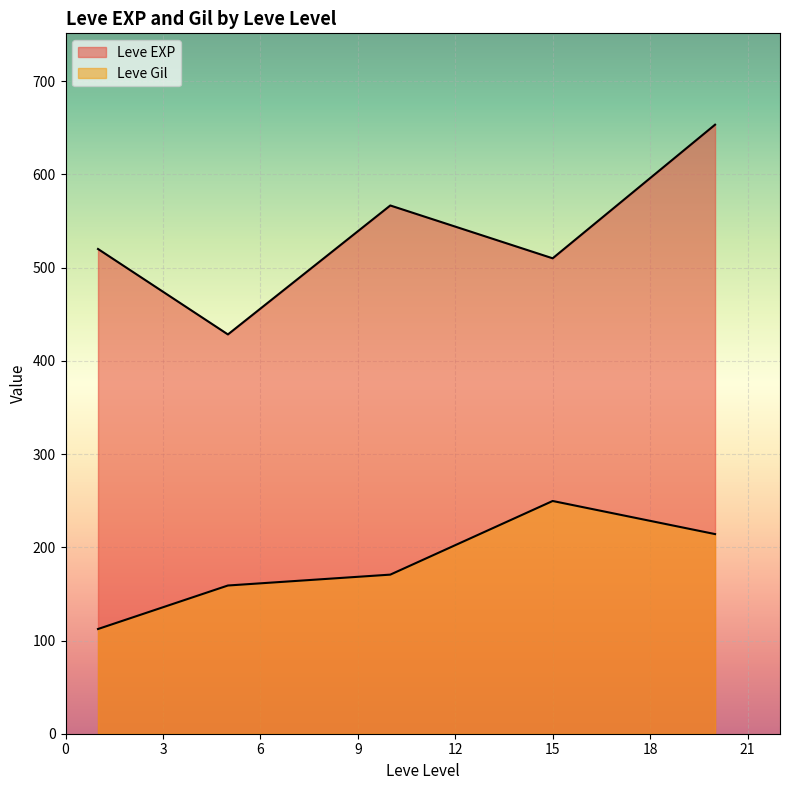

How many lines are shown in the chart?

2